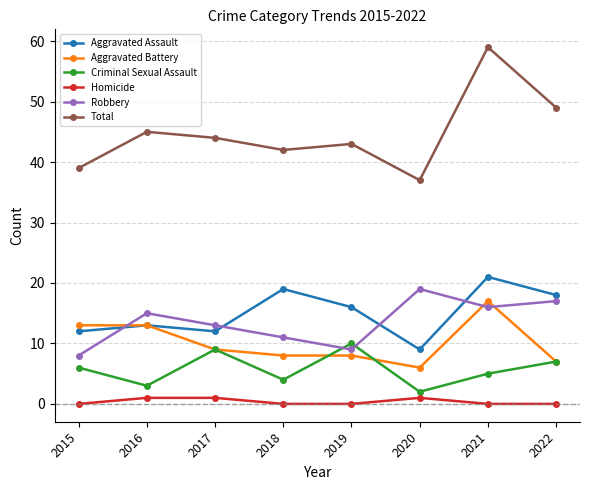

What is the greatest value displayed?

59